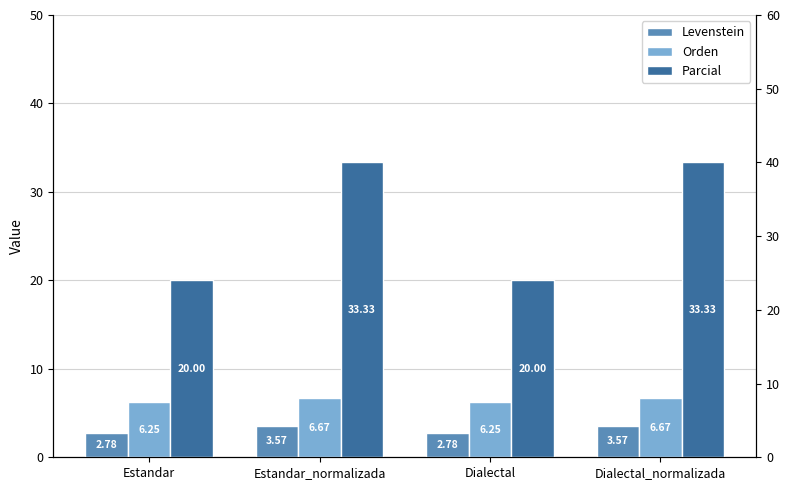

What is the average value of the Orden series?

6.5